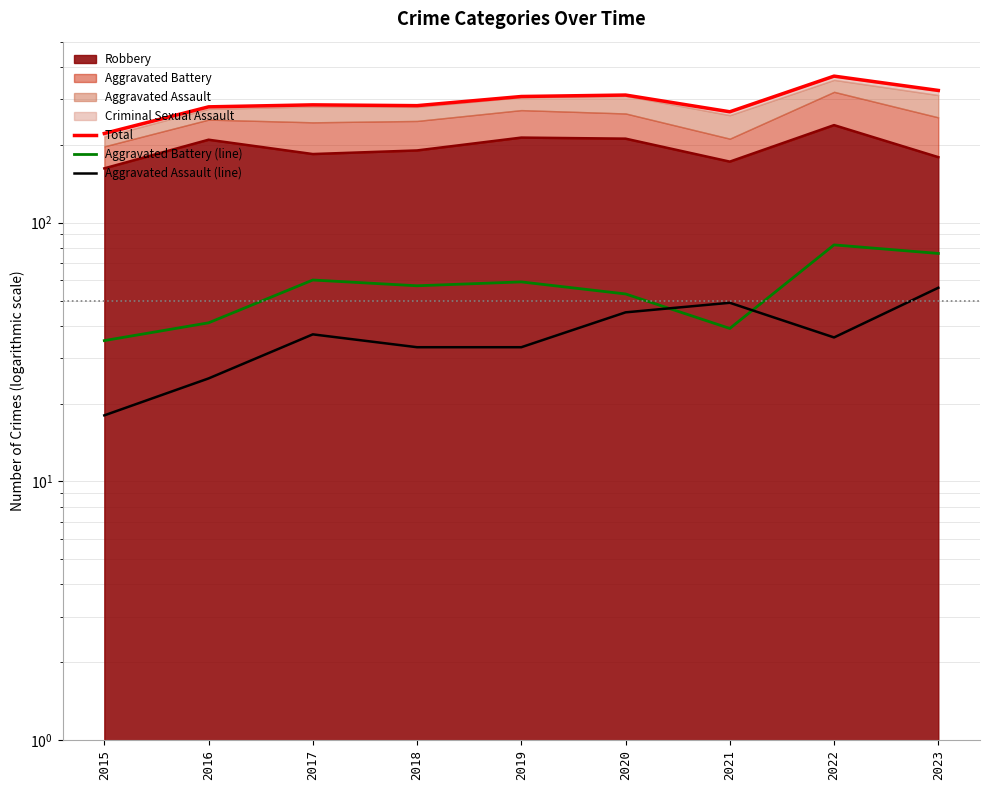

How many intersections are there between Aggravated Battery (line) and Aggravated Assault (line)?

2